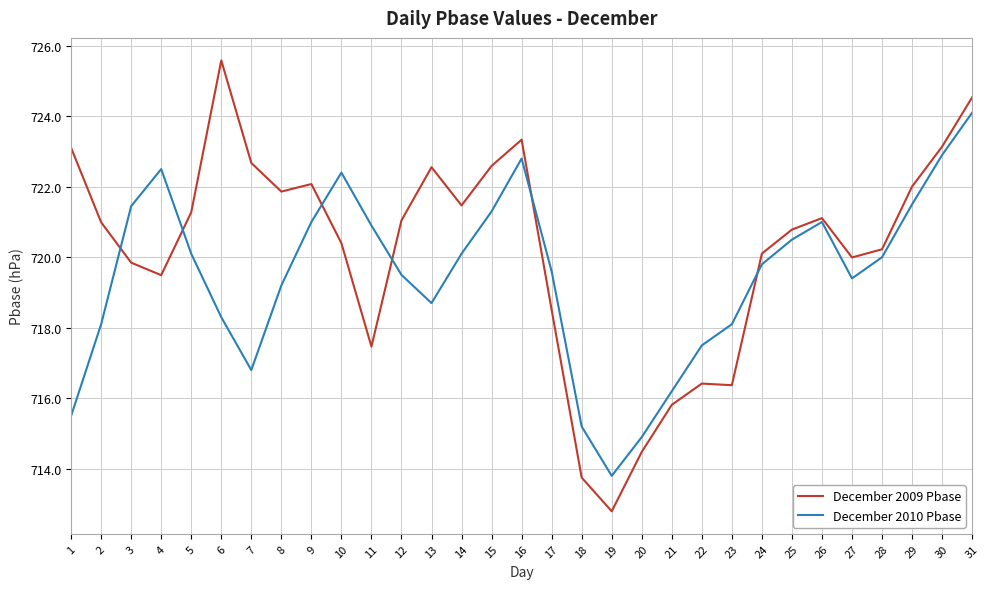

Is it true that December 2010 Pbase equals 195.4 at 20?

False